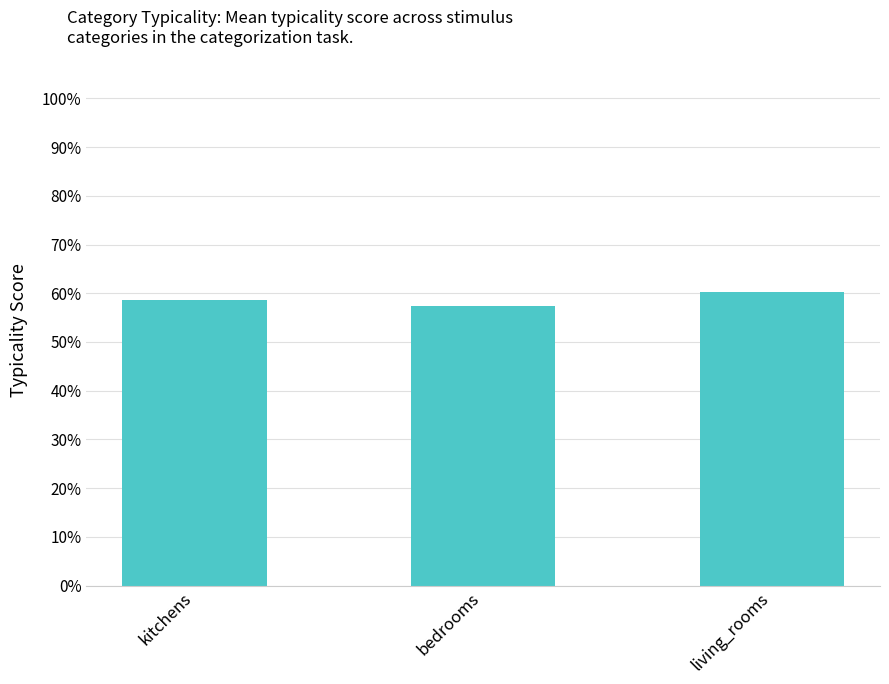

List the labels in order of value, largest first.

living_rooms, kitchens, bedrooms